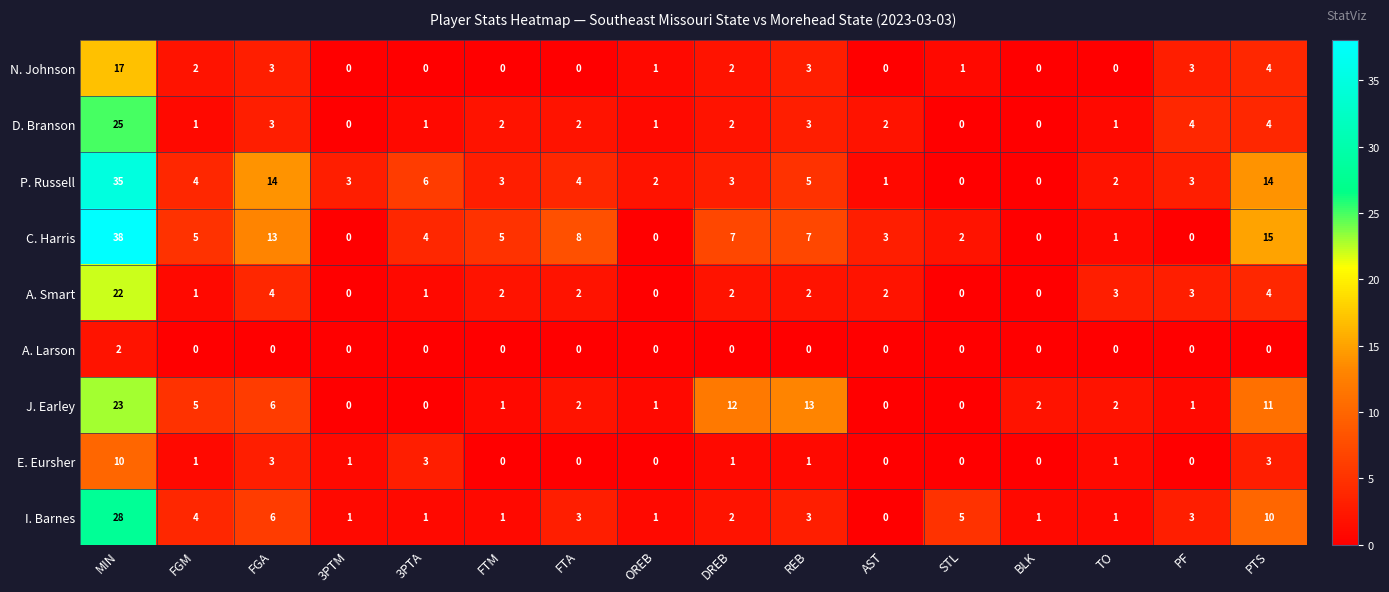

What is the greatest value displayed?

38